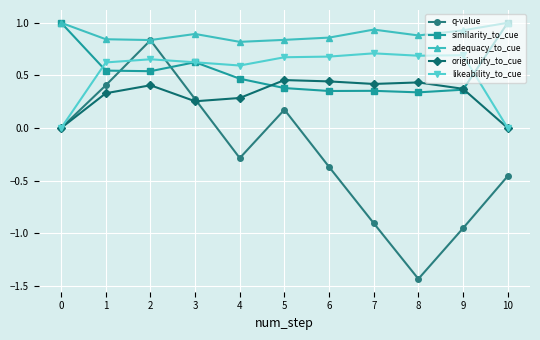

What is the highest value of the similarity_to_cue series?

1.0